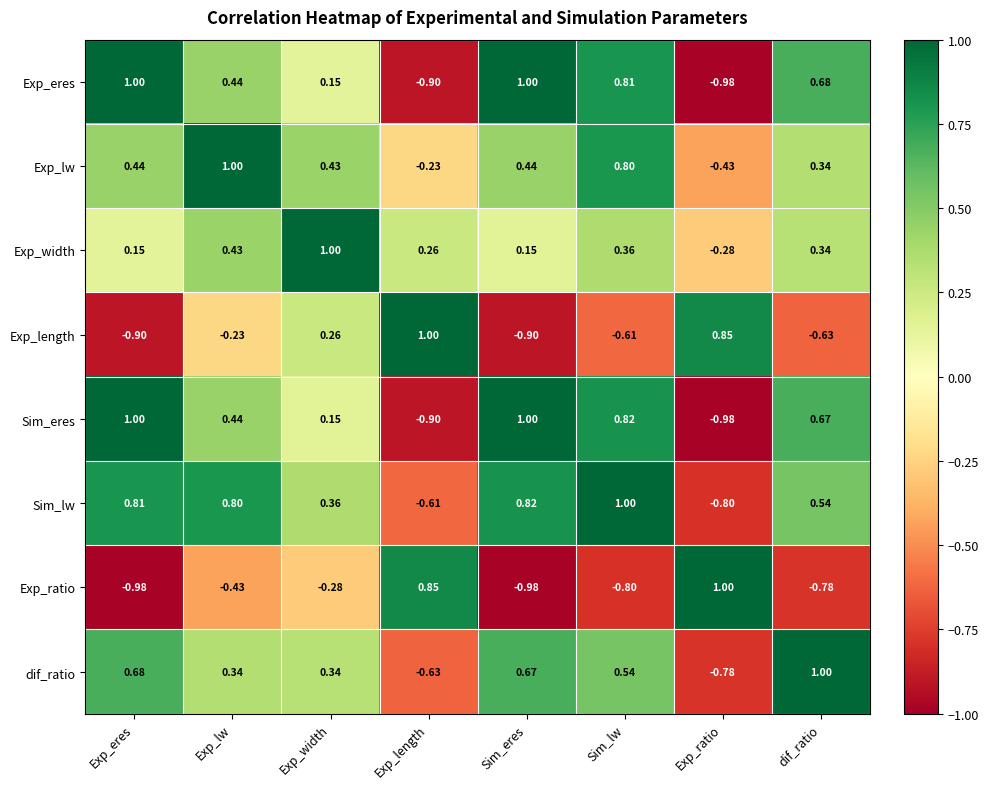

At which category is the sum across all series the highest?

Sim_lw